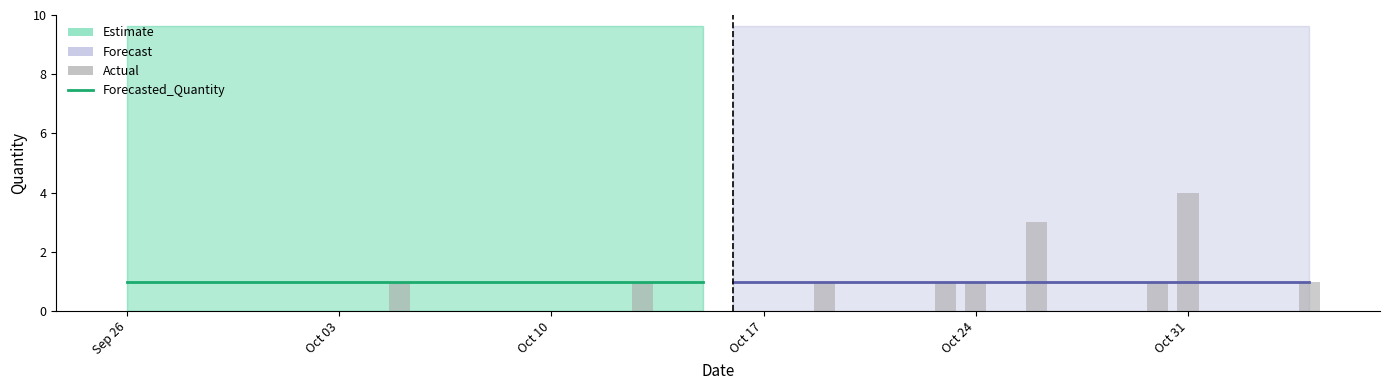

Count the number of categories in the chart.

20